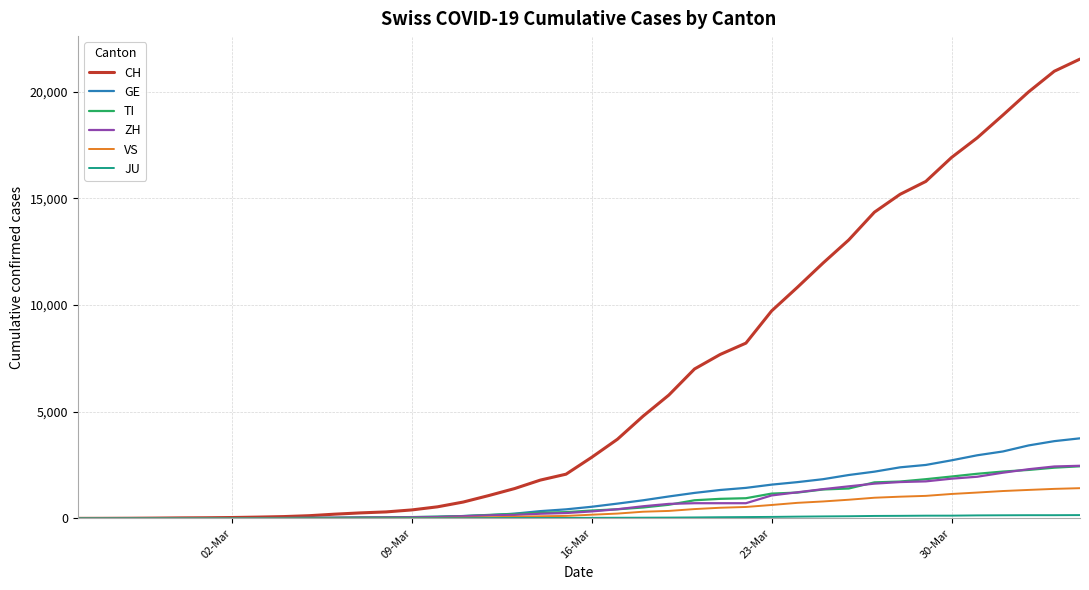

Which series has the largest total across all categories?

CH